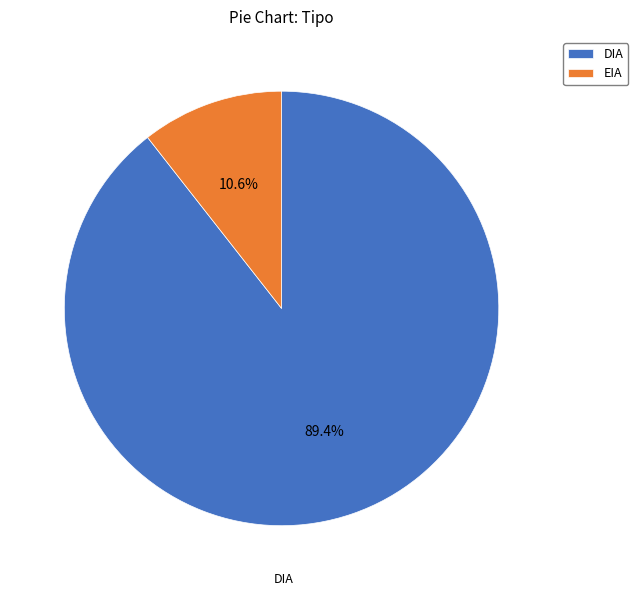

Which has a higher value, EIA or DIA?

DIA